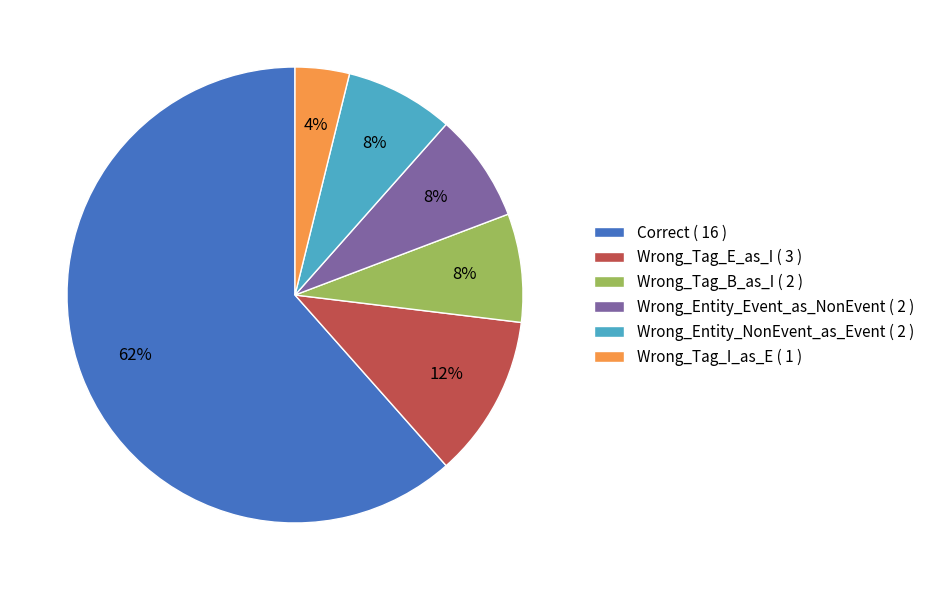

Is there a majority slice in this chart?

Yes